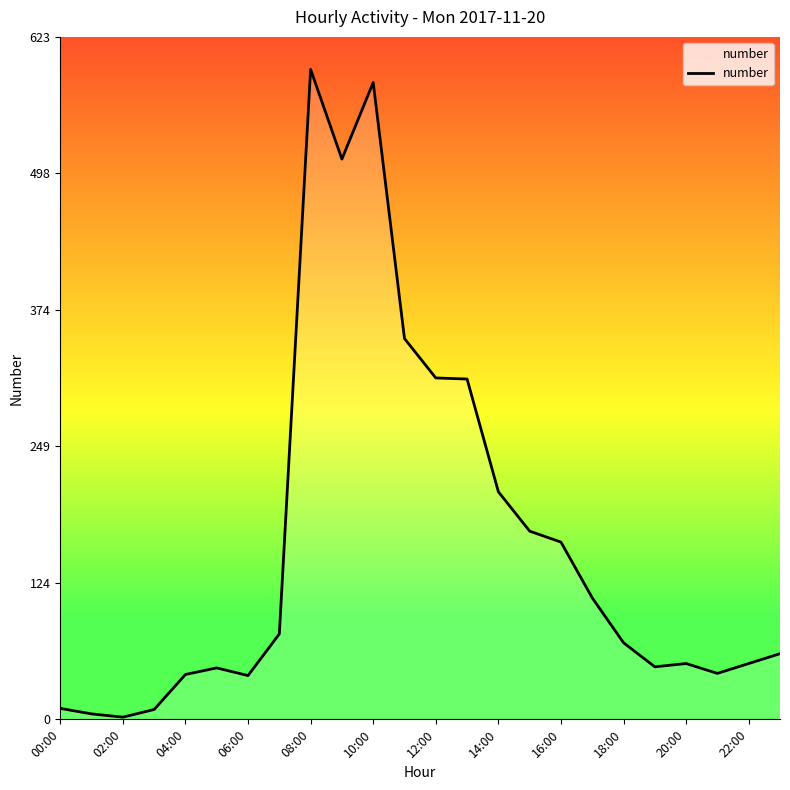

What is the maximum value shown in the chart?

594